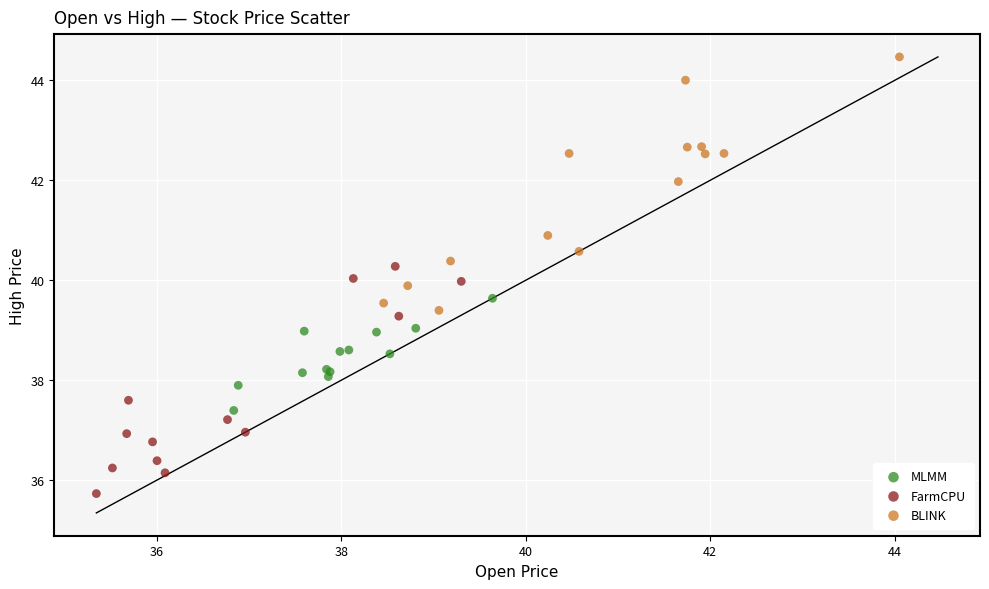

What are all the series names shown in the legend?

MLMM, FarmCPU, BLINK